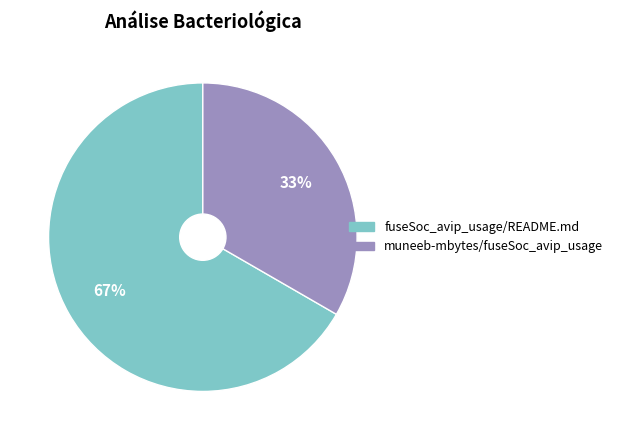

Is it true that muneeb-mbytes/fuseSoc_avip_usage is 33% of the pie?

True